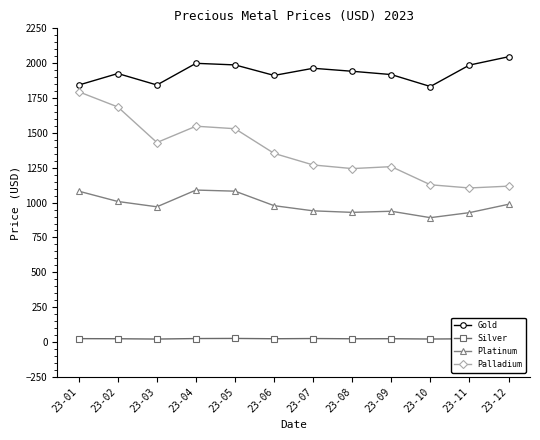

True or false: Platinum and Palladium intersect in this chart.

False